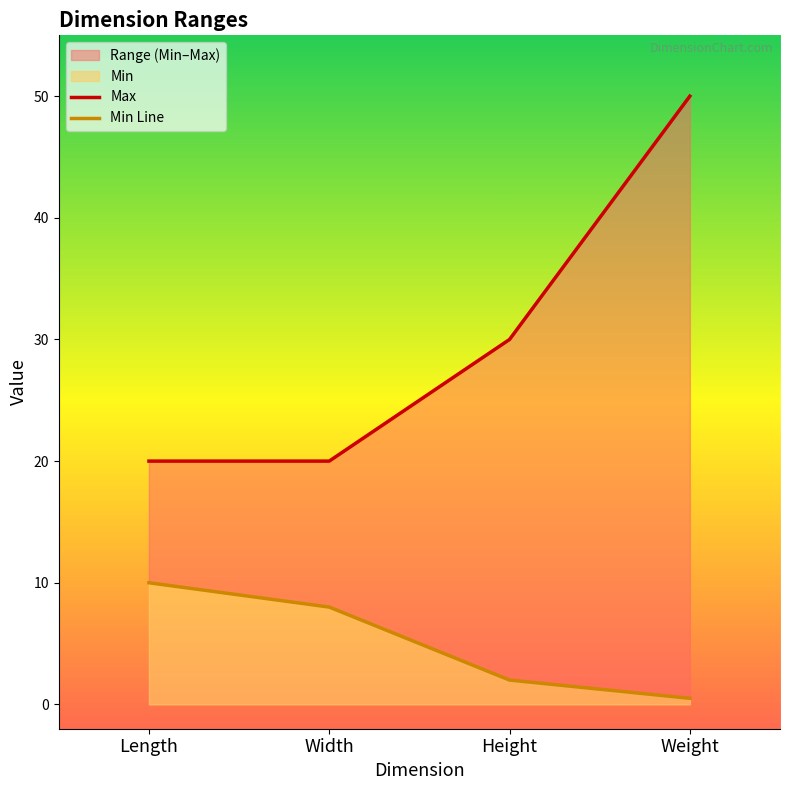

True or false: Min Line and Max cross at least once.

False